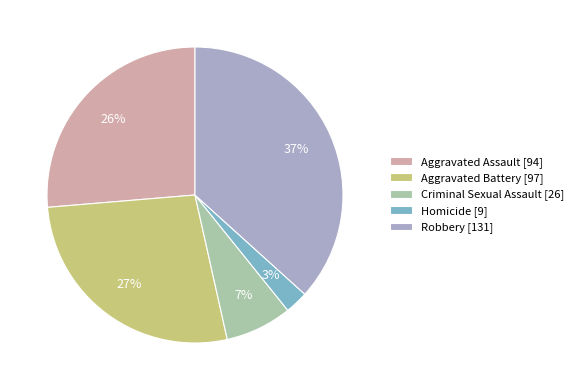

To the nearest percent, what is the average slice percentage?

20%